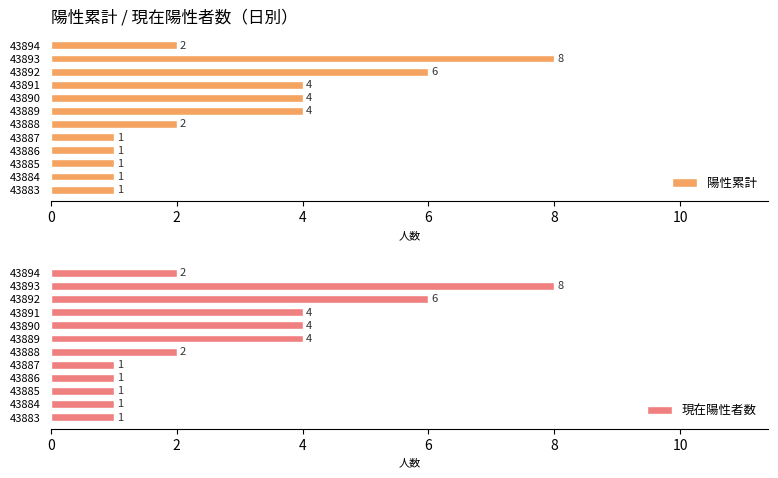

The value of 現在陽性者数 at 43888 is 1. True or false?

False